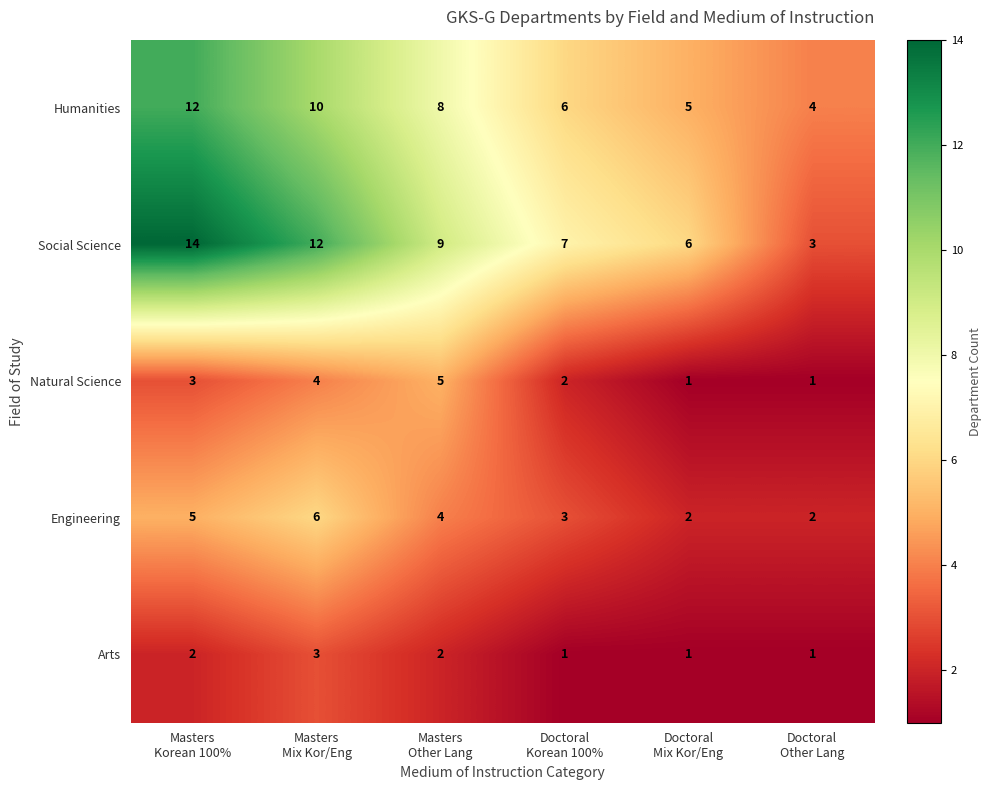

What is the minimum value shown in the chart?

1